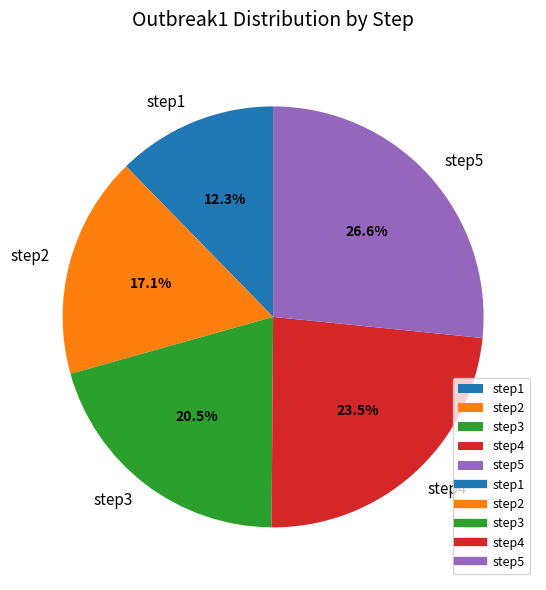

Which category has the biggest portion of the pie?

step5